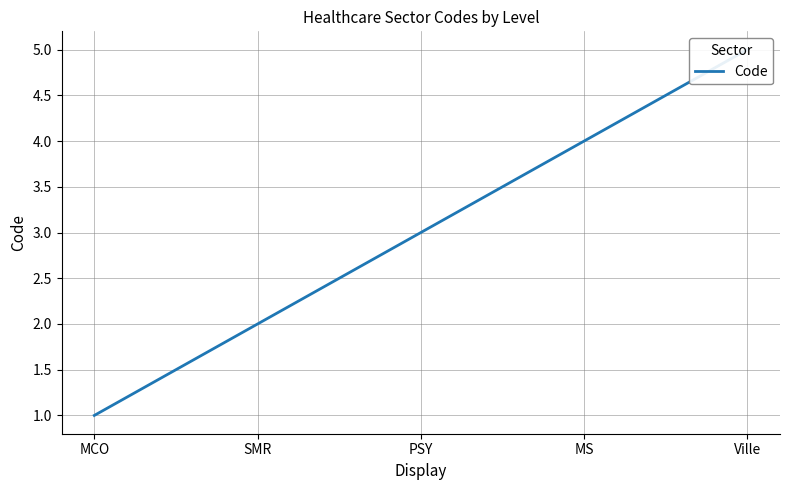

Which label corresponds to the smallest value in the chart?

MCO